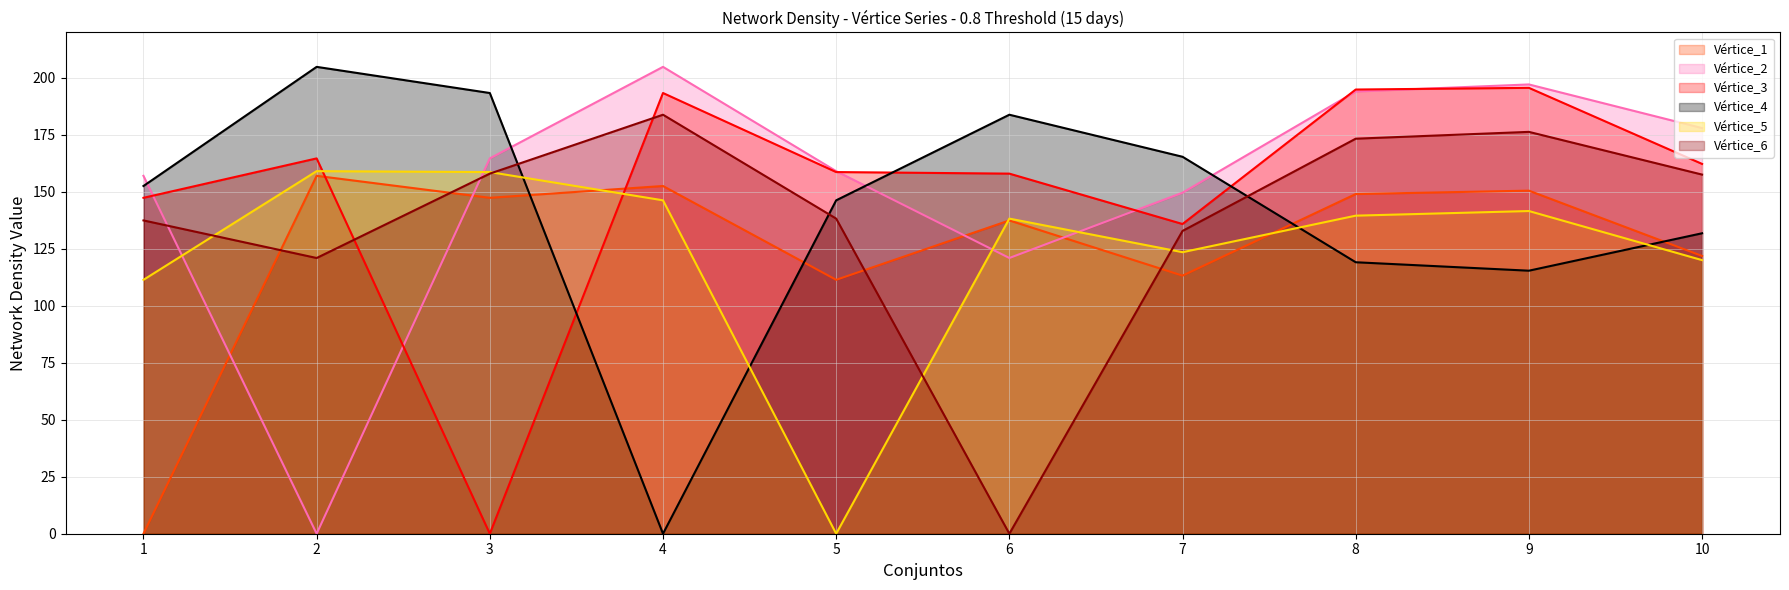

Reading right to left, list all the values displayed in this chart.

Vértice_1: 10=121.9	9=150.6	8=149.1	7=113.3	6=137.5	5=111.4	4=152.6	3=147.4	2=157.1	1=0.0
Vértice_2: 10=178.0	9=197.2	8=194.1	7=149.7	6=121.0	5=159.1	4=204.9	3=164.7	2=0.0	1=157.1
Vértice_3: 10=162.3	9=195.7	8=194.9	7=135.9	6=158.0	5=158.7	4=193.4	3=0.0	2=164.7	1=147.4
Vértice_4: 10=131.9	9=115.4	8=119.1	7=165.4	6=183.9	5=146.3	4=0.0	3=193.4	2=204.9	1=152.6
Vértice_5: 10=120.1	9=141.6	8=139.6	7=123.6	6=138.3	5=0.0	4=146.3	3=158.7	2=159.1	1=111.4
Vértice_6: 10=157.6	9=176.4	8=173.4	7=132.9	6=0.0	5=138.3	4=183.9	3=158.0	2=121.0	1=137.5